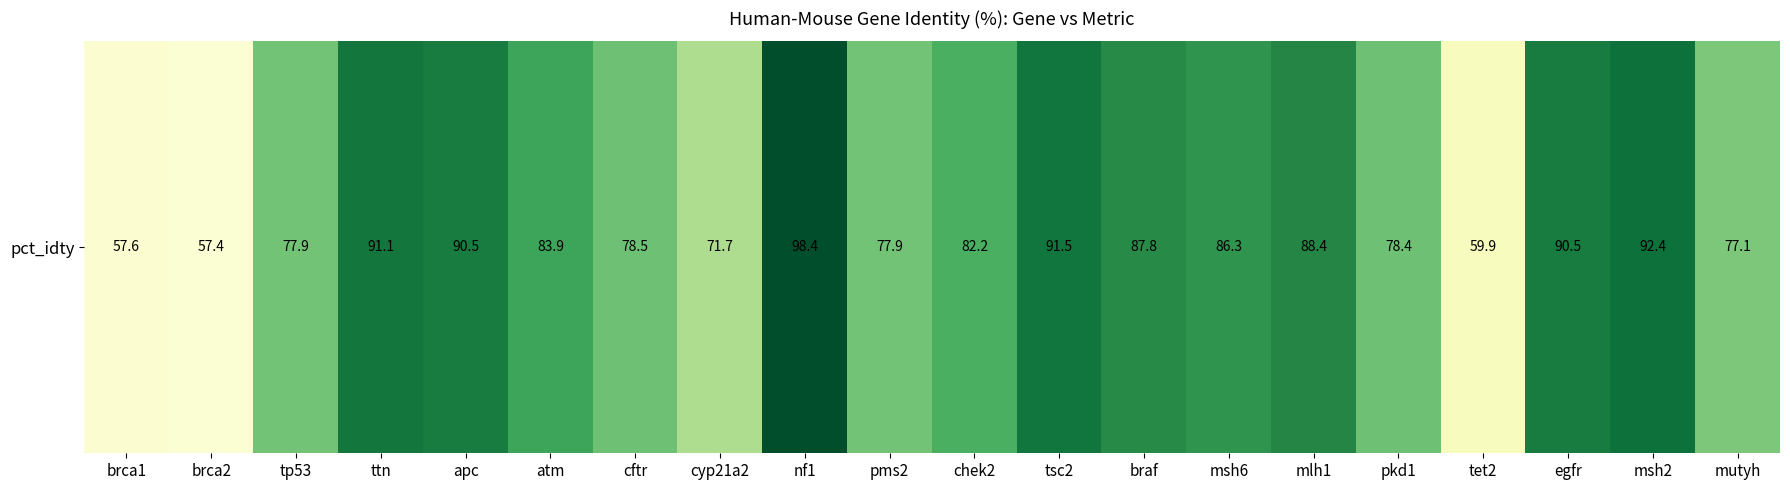

Rank the categories by value from highest to lowest.

nf1, msh2, tsc2, ttn, apc, egfr, mlh1, braf, msh6, atm, chek2, cftr, pkd1, tp53, pms2, mutyh, cyp21a2, tet2, brca1, brca2